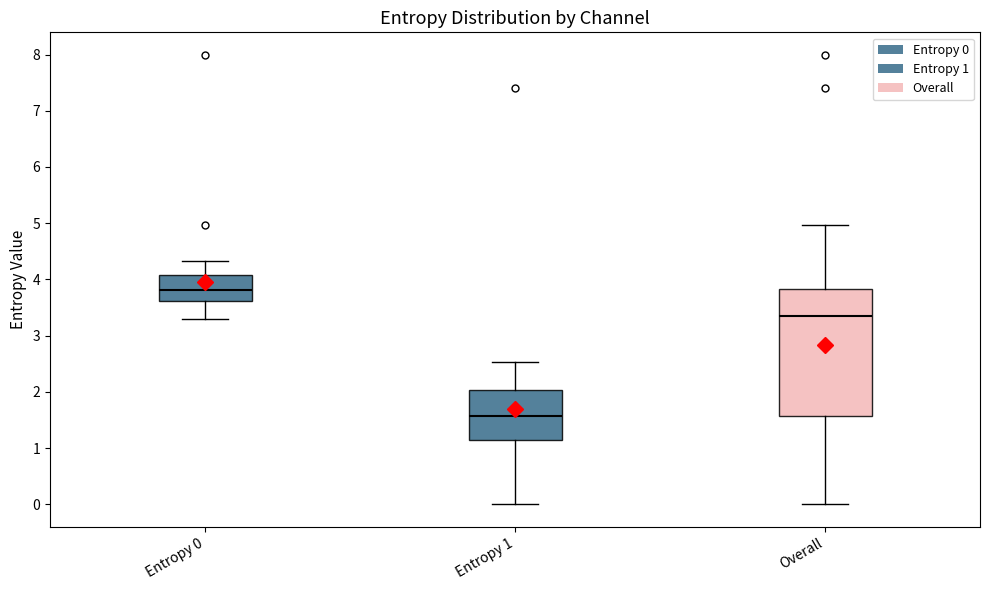

Reading left to right, transcribe this box plot: for each box, give where its median line is, the range the box spans, and where its two whiskers end, as read against the y-axis. The values are not printed on the chart, so give them approximately, as read against the axis.

Entropy 0: median 3.8, box 3.6 to 4.1, whiskers 3.3 to 4.3
Entropy 1: median 1.6, box 1.1 to 2.0, whiskers 0.0 to 2.5
Overall: median 3.4, box 1.6 to 3.8, whiskers 0.0 to 5.0